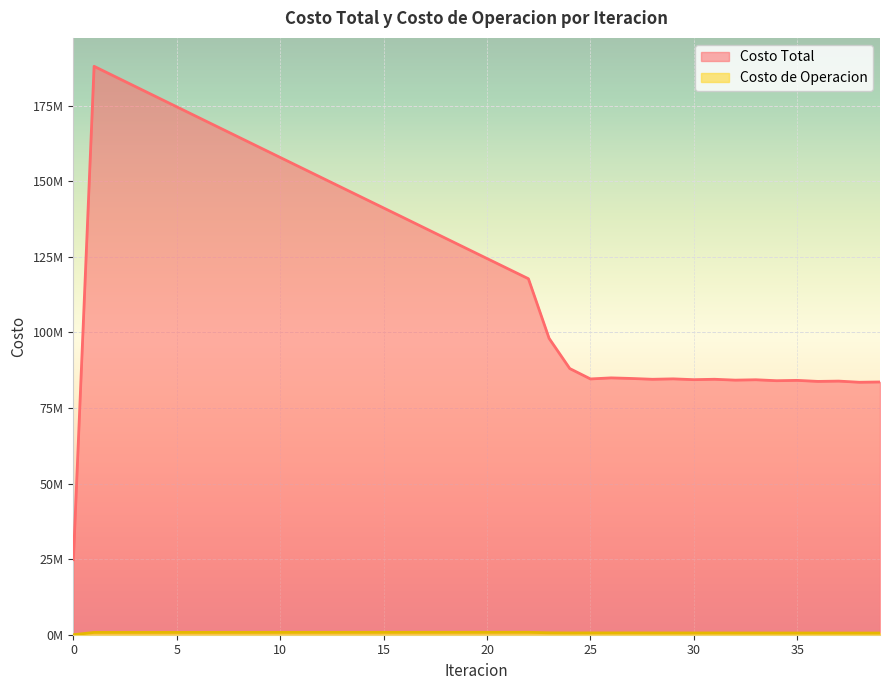

The Costo de Operacion series shows 0.0 at 0. True or false?

True